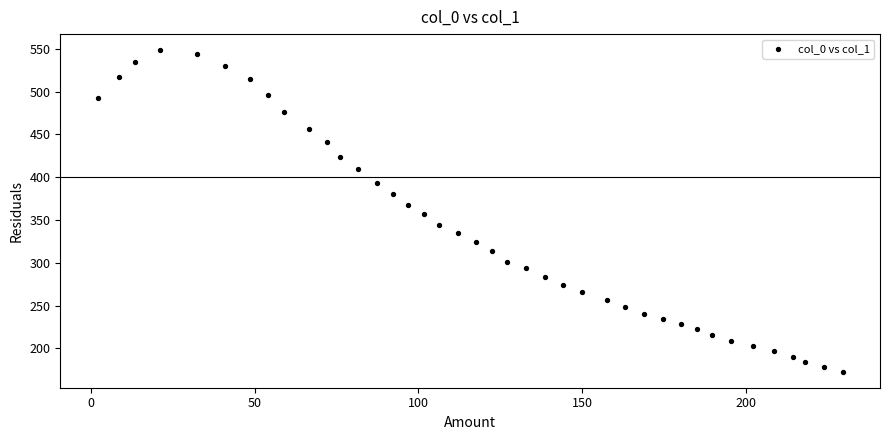

What is the range of Y values (max minus min)?

375.7